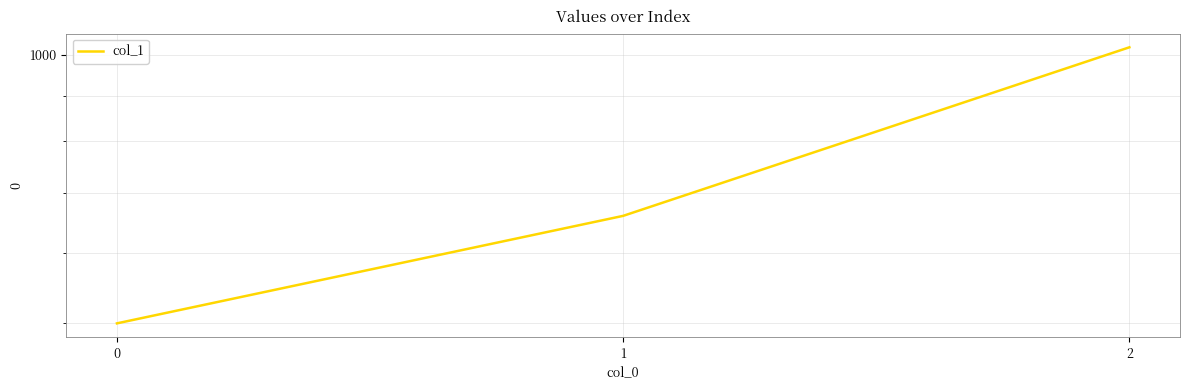

Read the value at 0.

500